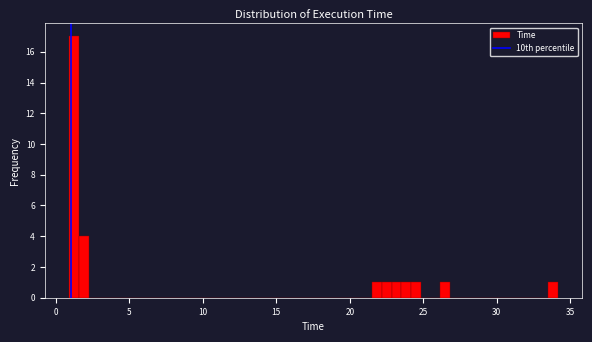

Around what value on the x-axis is the tallest bar? Give the approximate position of its centre, as read against the axis.

1.0